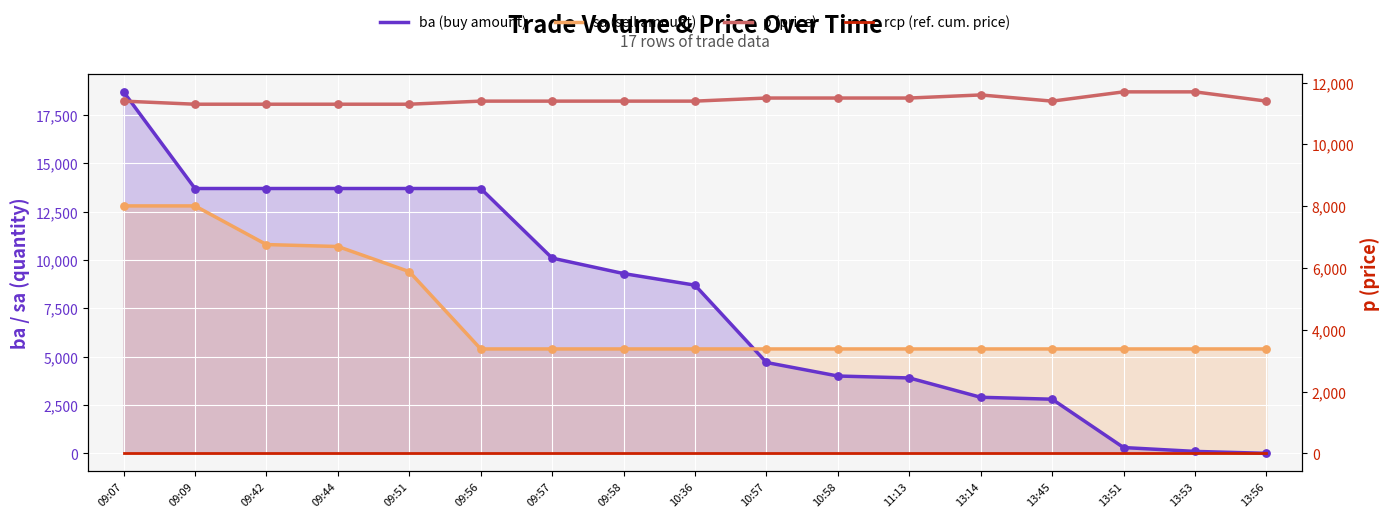

At how many categories does at least one series exceed 8700?

17